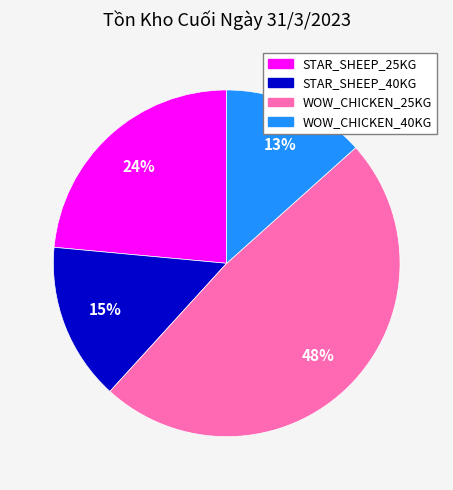

Combined, do WOW_CHICKEN_25KG and STAR_SHEEP_25KG account for over 50%?

Yes